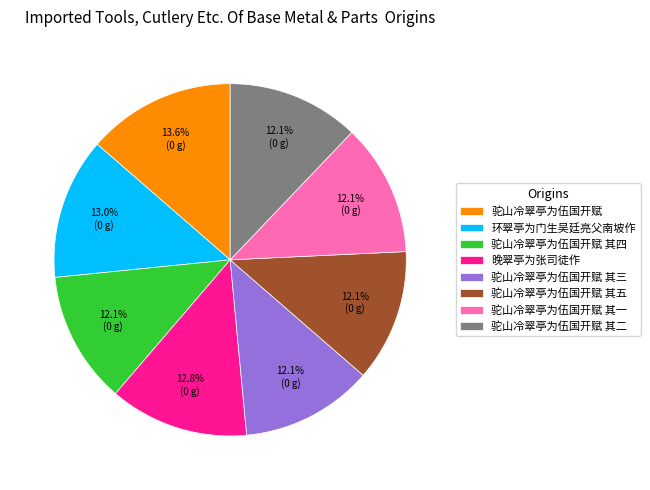

Which slice is the largest?

驼山冷翠亭为伍国开赋